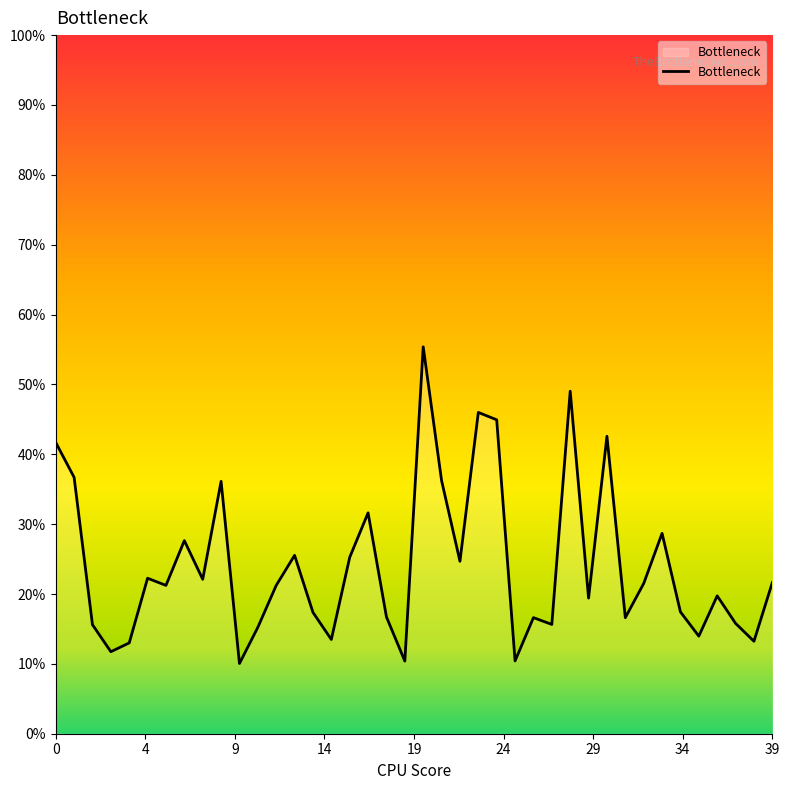

Does the chart display data point markers on the line(s)?

No